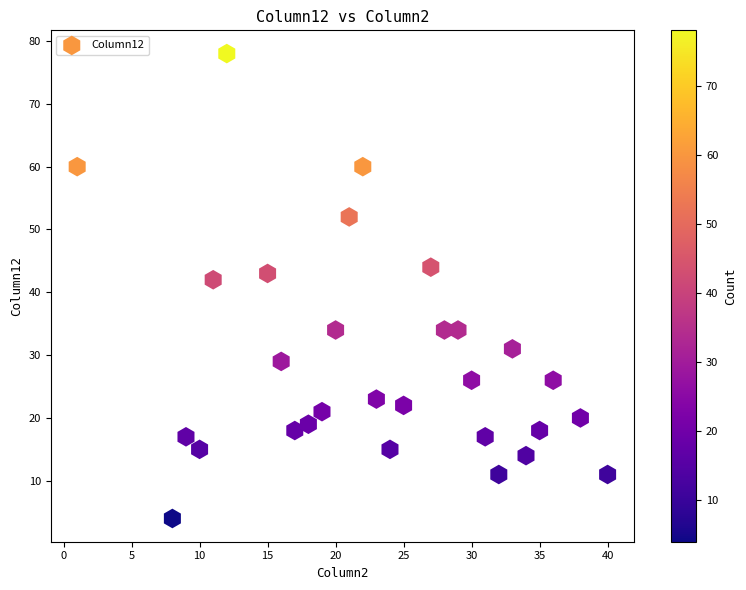

What Y value in the scatter plot is closest to 41?

42